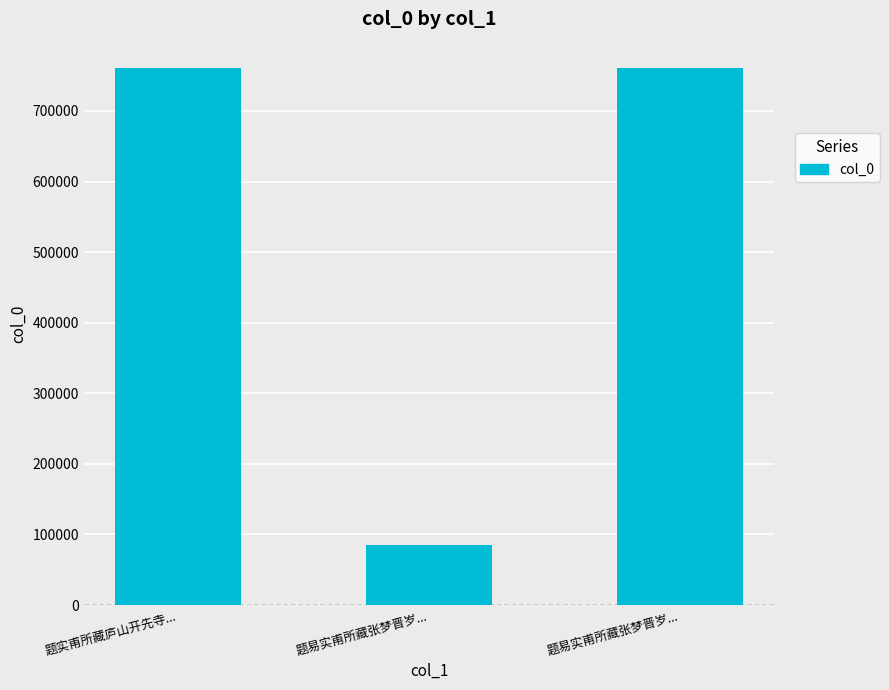

How many bars are there in total?

3